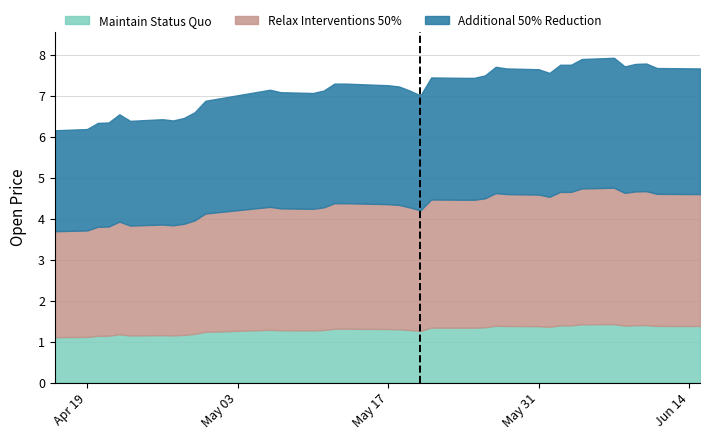

What is the lowest value of the Maintain Status Quo series?

1.1